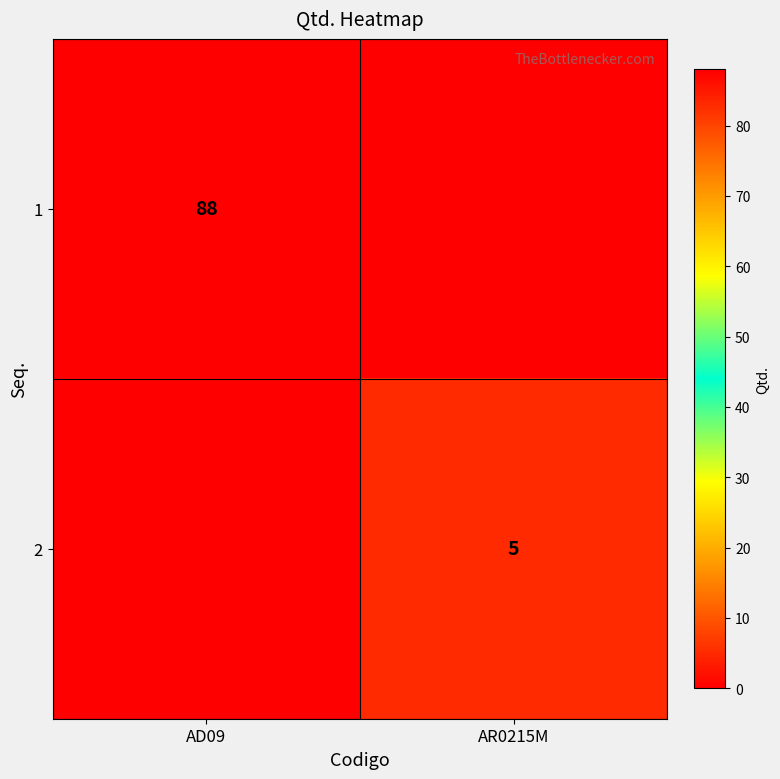

The value of 1 at AD09 is 122. True or false?

False